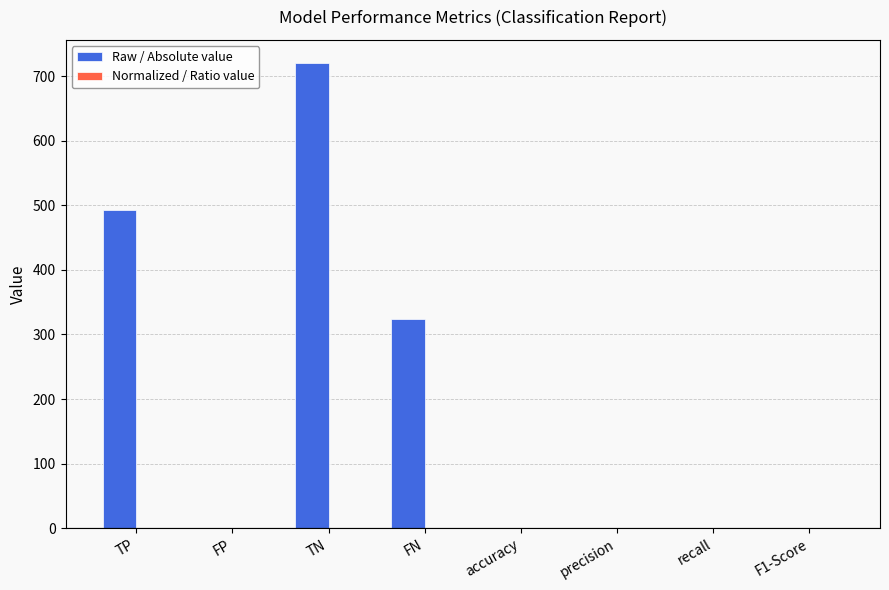

Which series has the largest total across all categories?

Raw / Absolute value